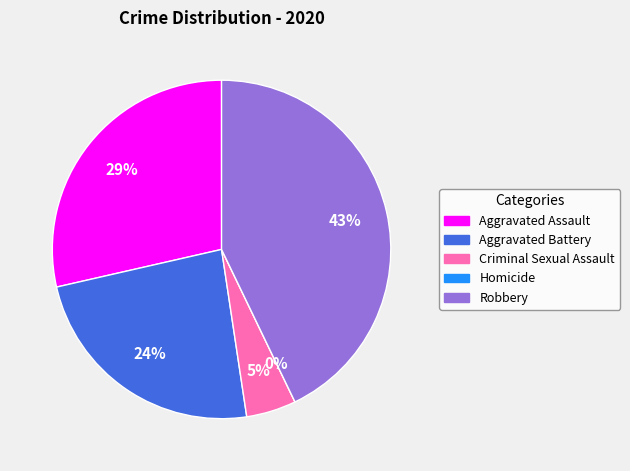

Is there any slice that represents more than half of the pie?

No